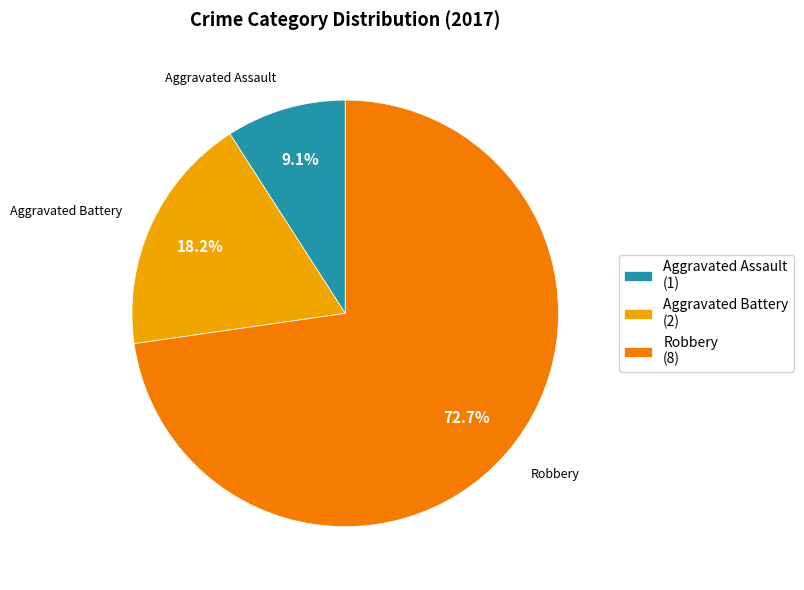

Which slice represents more than half of the pie?

Robbery